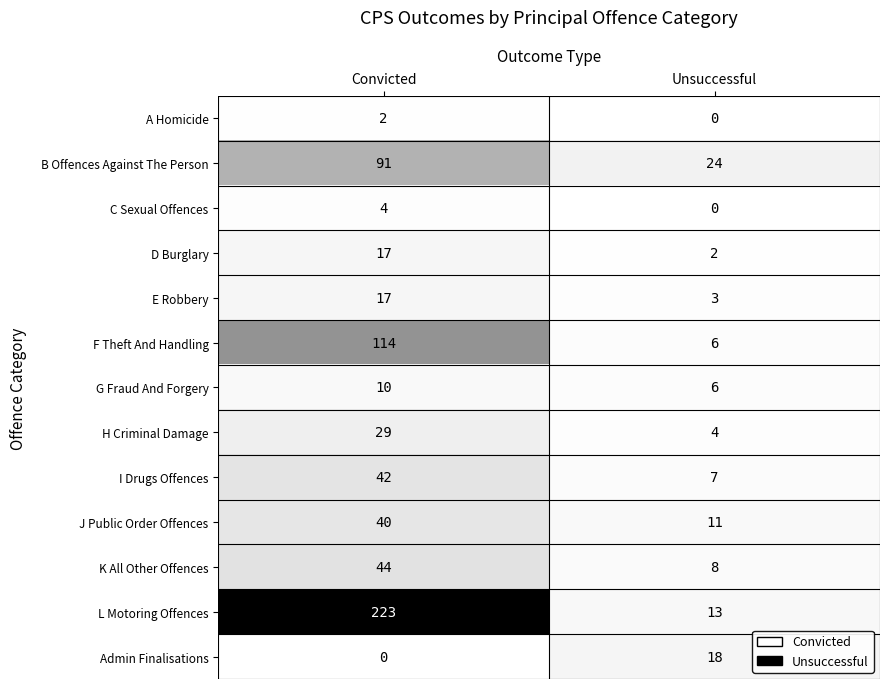

Which category has the highest value in the B Offences Against The Person series?

Convicted